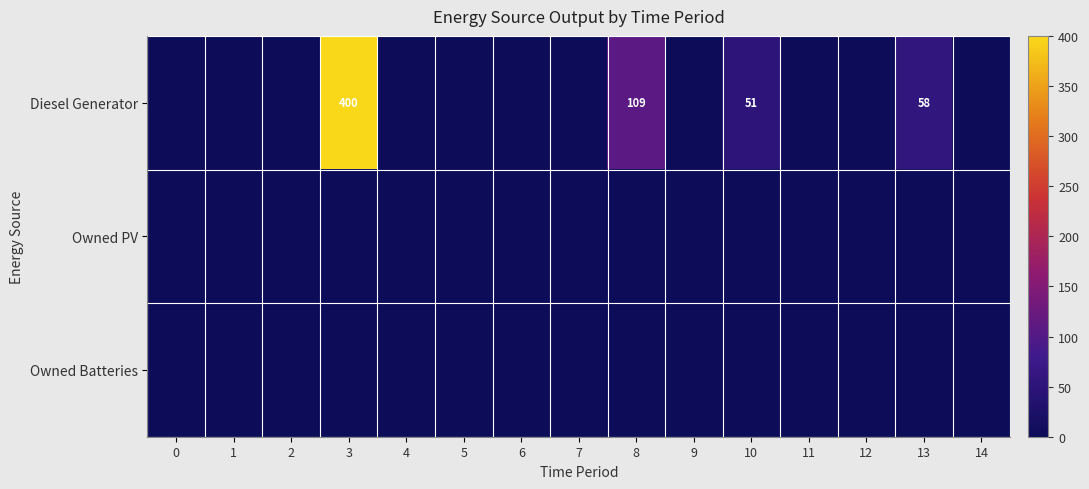

What is the difference between the Diesel Generator values at 3 and 8?

291